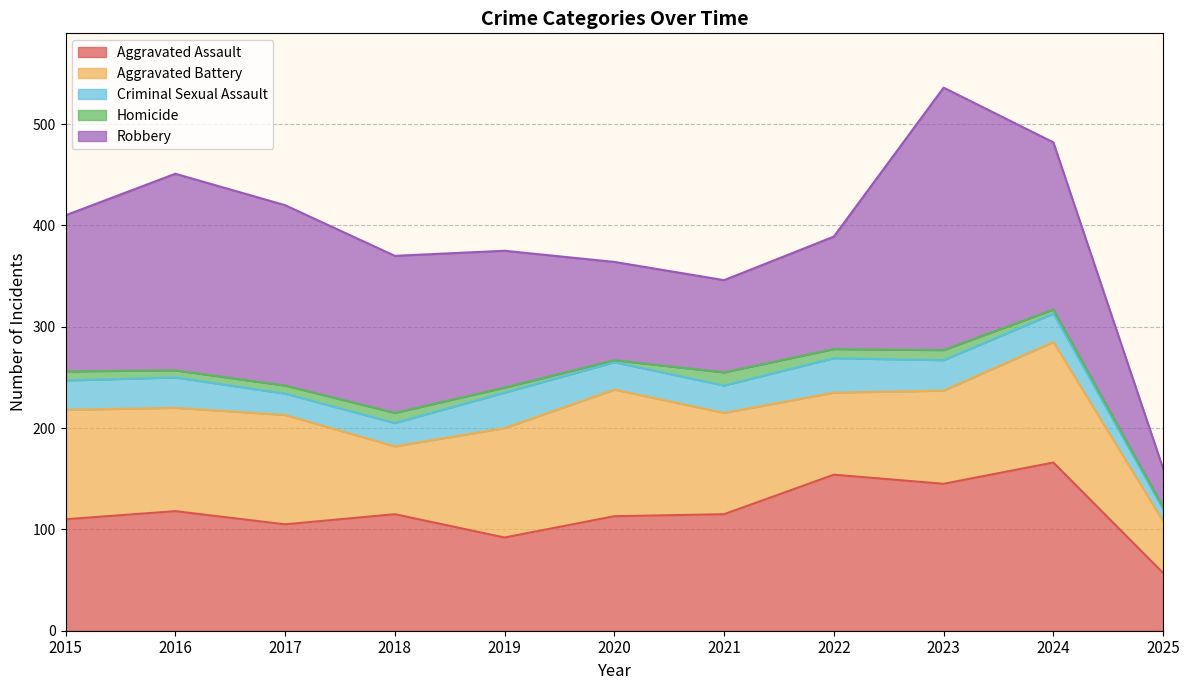

How many lines are shown in the chart?

5